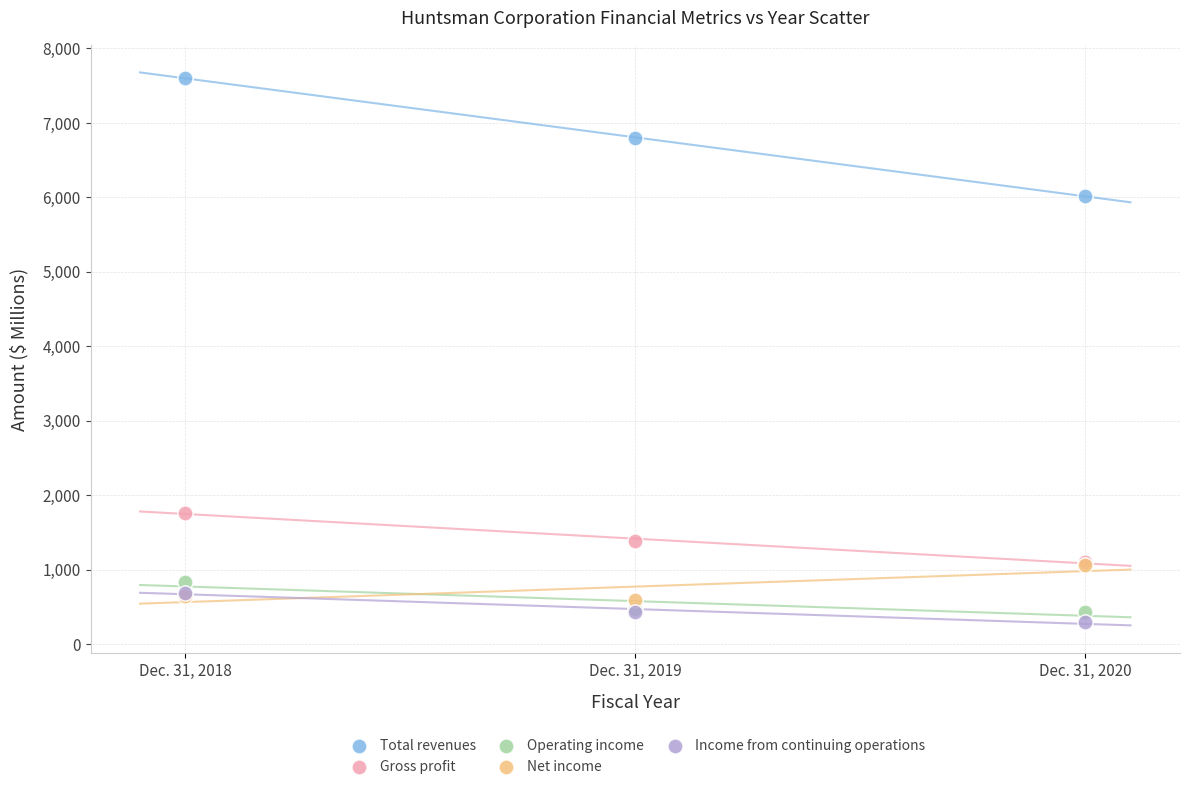

Across all series, what Y value is closest to 3947?

6018